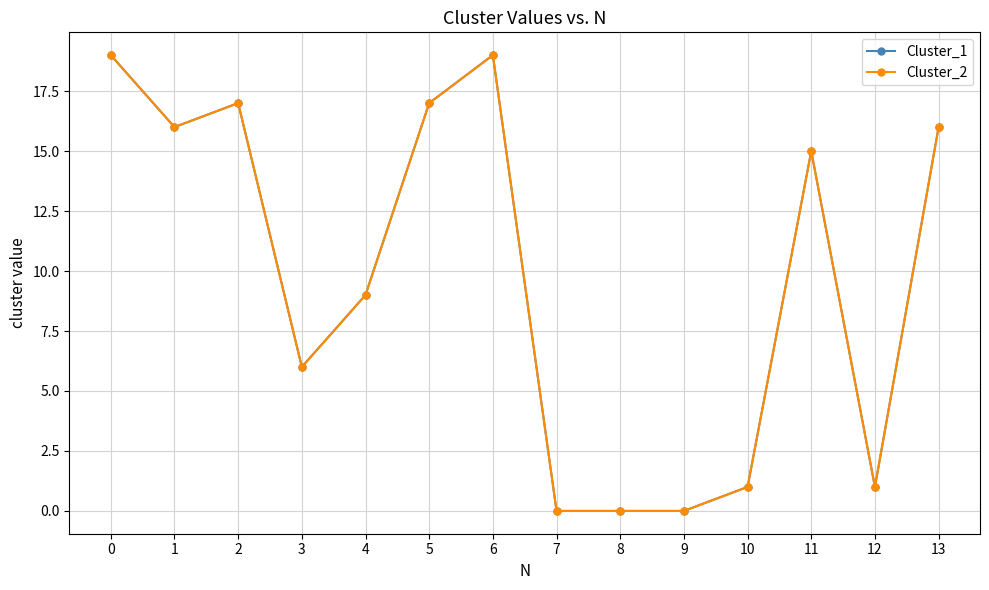

Reading left to right, list all the values displayed in this chart.

Cluster_1: 0=19	1=16	2=17	3=6	4=9	5=17	6=19	7=0	8=0	9=0	10=1	11=15	12=1	13=16
Cluster_2: 0=19	1=16	2=17	3=6	4=9	5=17	6=19	7=0	8=0	9=0	10=1	11=15	12=1	13=16